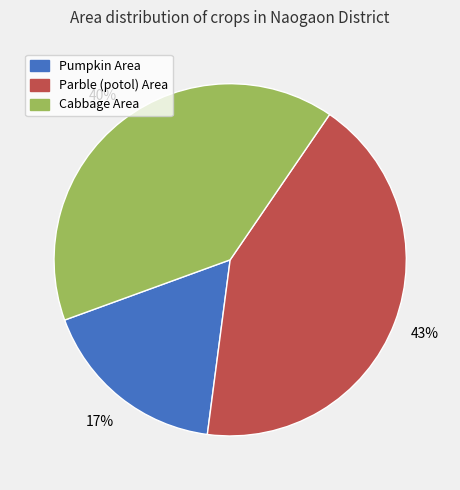

To the nearest percent, what percentage of the pie is Pumpkin Area?

17%